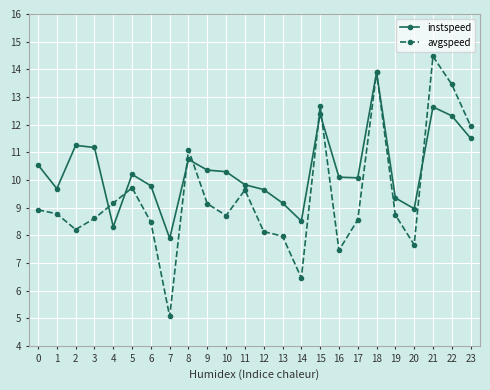

What is the value of the avgspeed point at the 5th from the left?

9.2